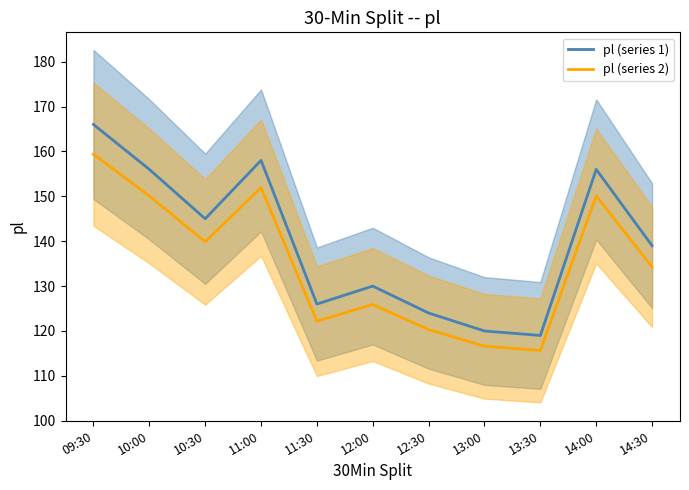

The value of pl (series 1) at 14:30 is 139.0. True or false?

True